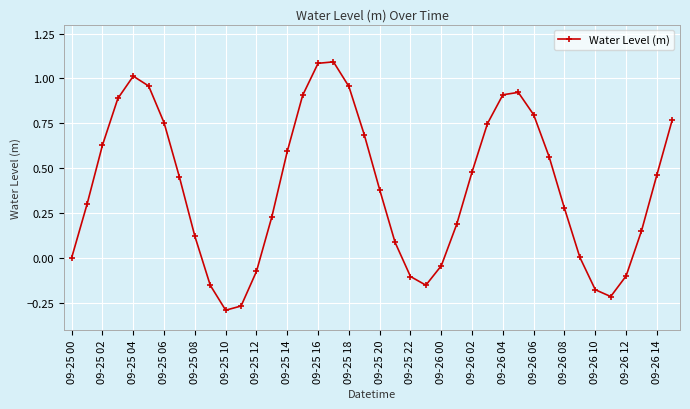

What is the difference between the maximum and second lowest values?

1.4